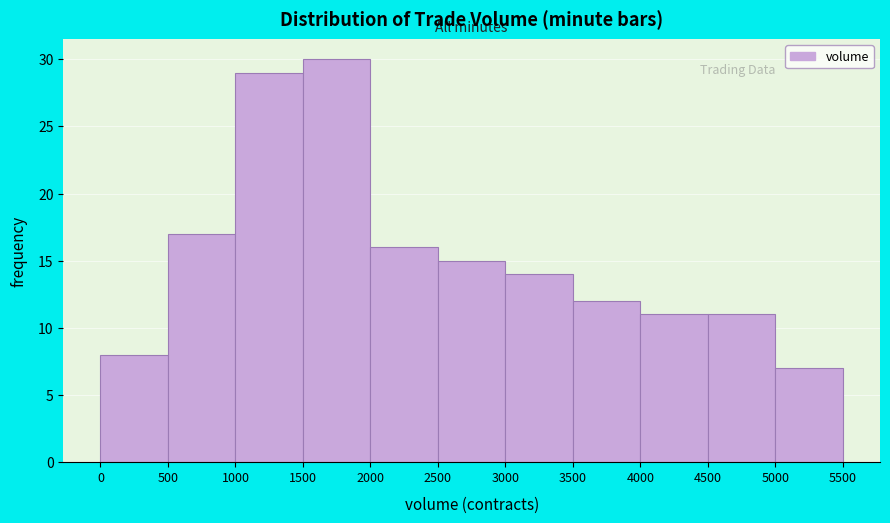

How tall is the bar that spans 5000 to 5500 on the x-axis? The values are not printed on the chart, so give them approximately, as read against the axis.

7